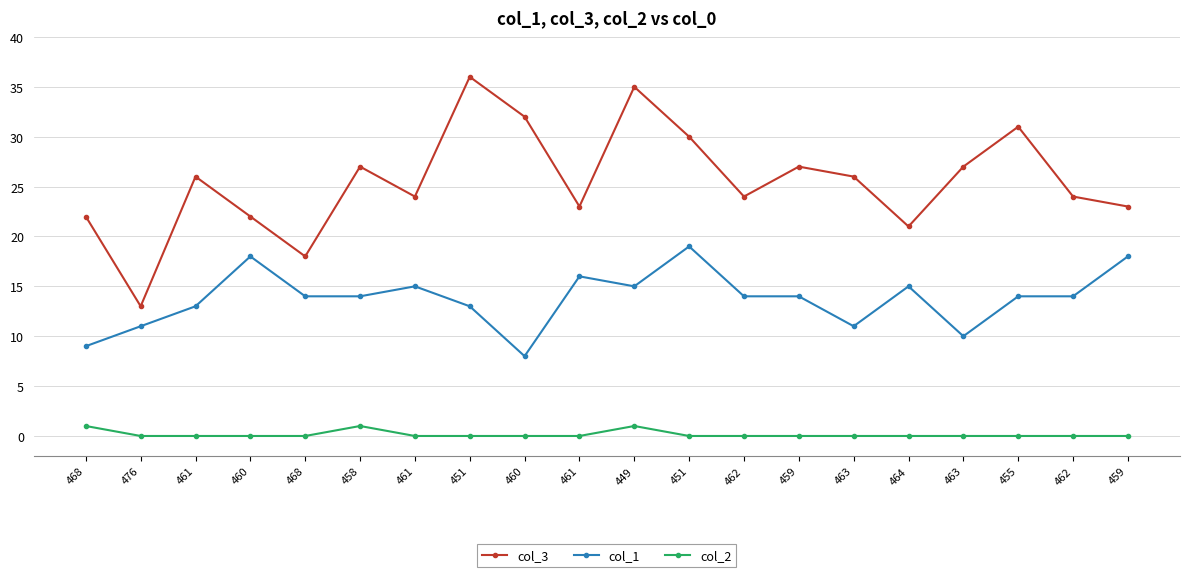

The col_3 series shows 11 at 468. True or false?

False